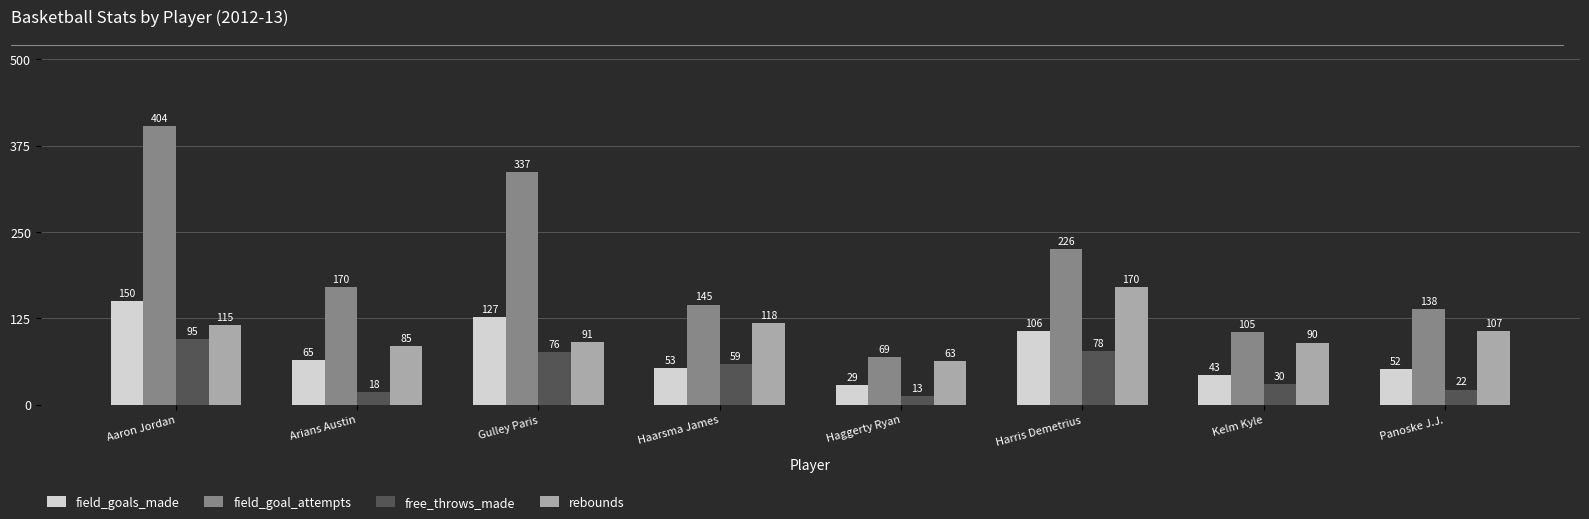

The value of field_goals_made at Panoske J.J. is 52. True or false?

True